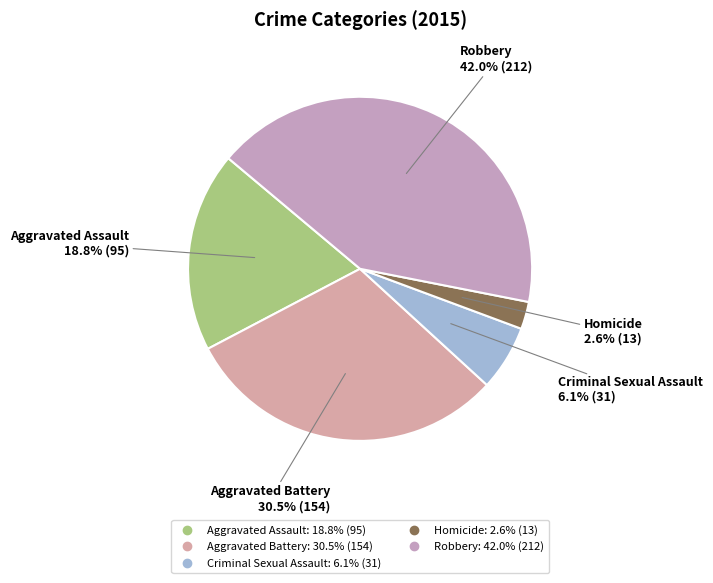

Approximately how many times larger is the value at Homicide compared to Criminal Sexual Assault?

0.4